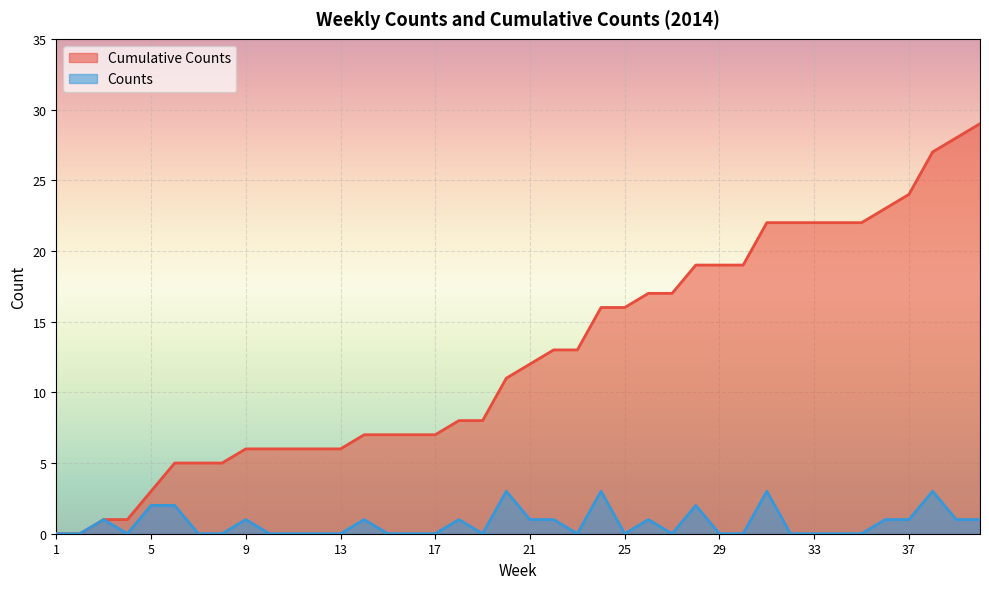

Which category has the lowest value across all series?

1